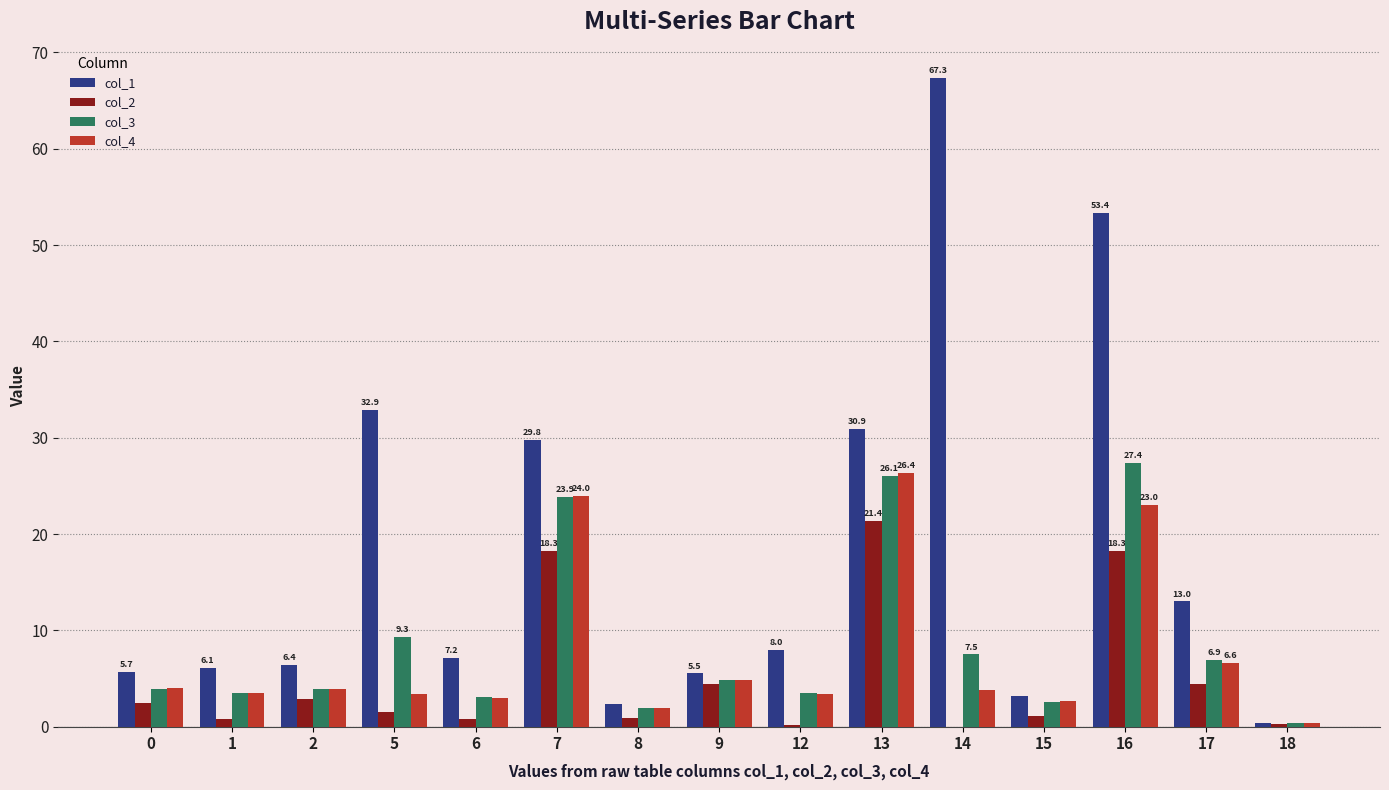

What is the difference between the col_4 values at 7 and 1?

20.5